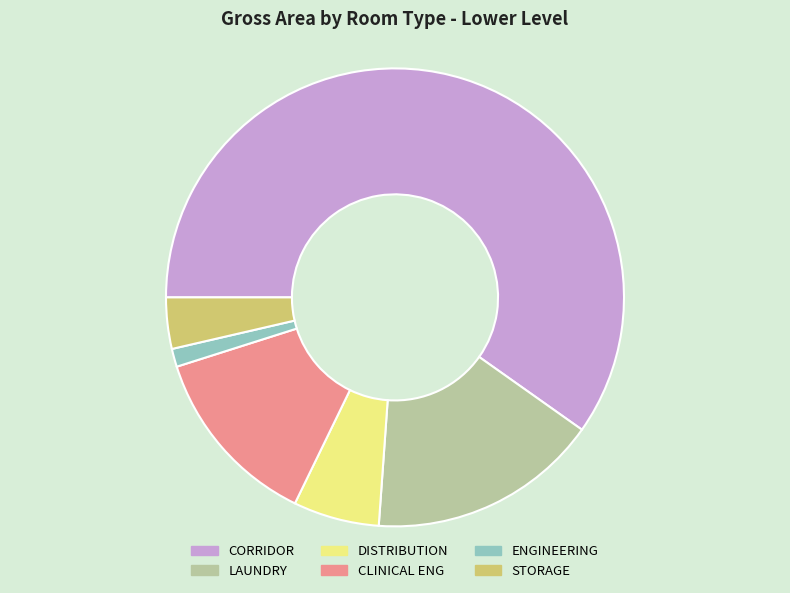

The STORAGE slice represents 12% of the pie. True or false?

False